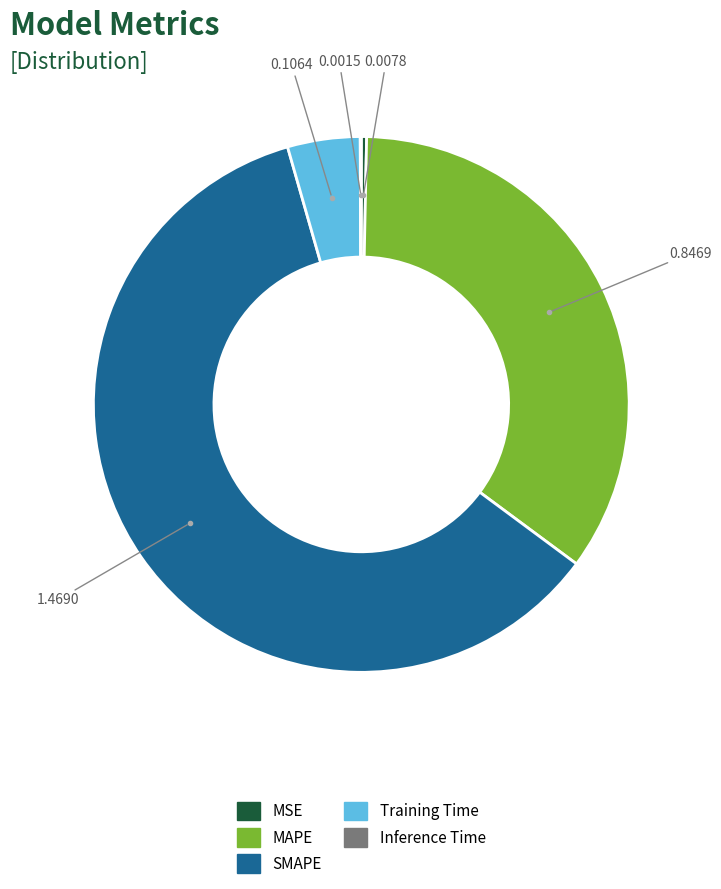

Is SMAPE the majority of the pie?

Yes